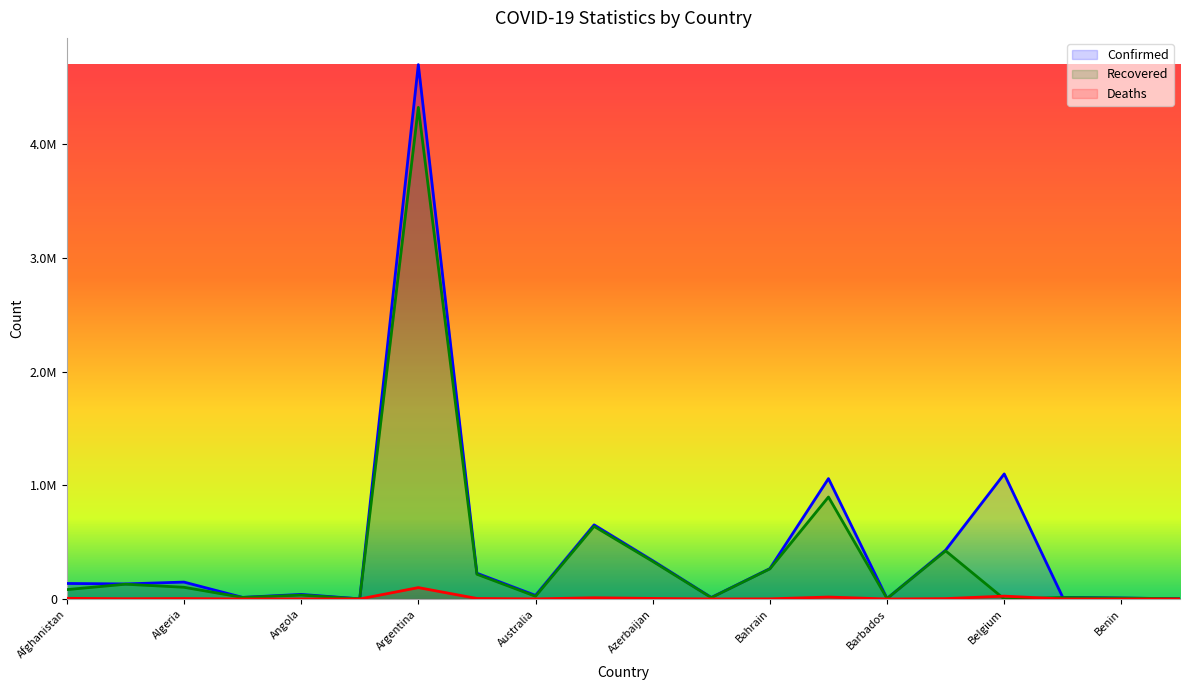

What is the value of the Confirmed point at the 2nd from the left?

132616